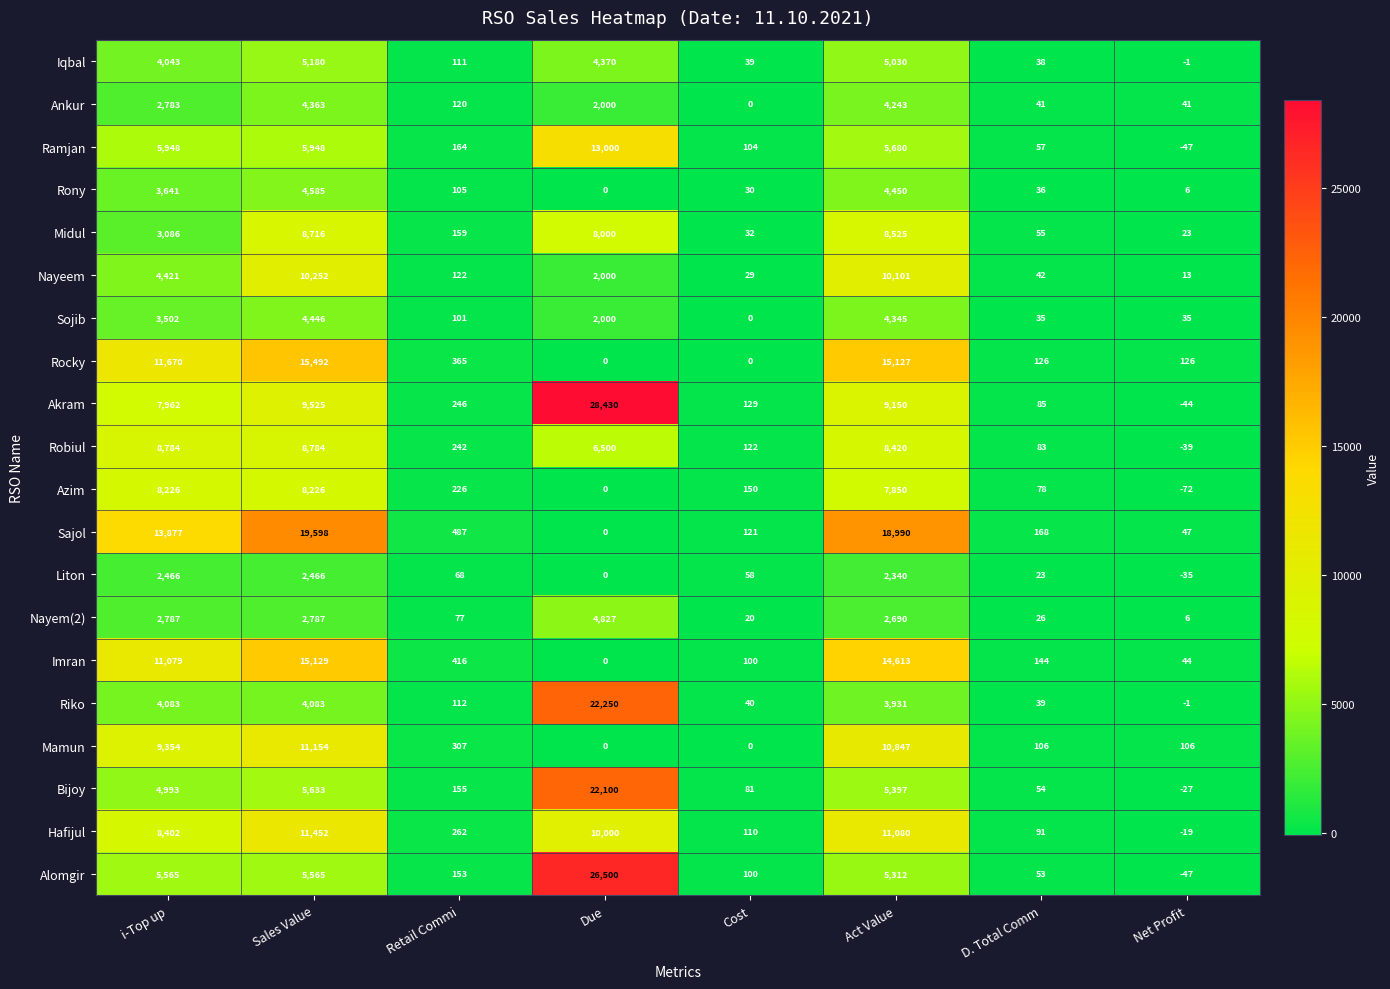

True or false: Rony has a value of 4585 at Sales Value.

True